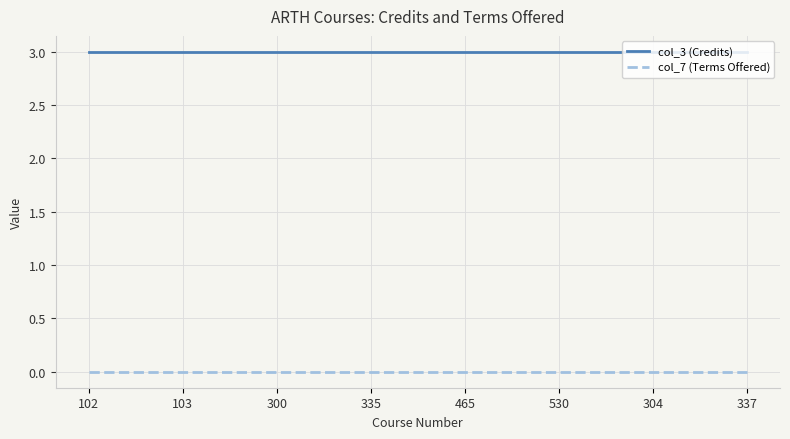

True or false: col_3 (Credits) and col_7 (Terms Offered) intersect in this chart.

False